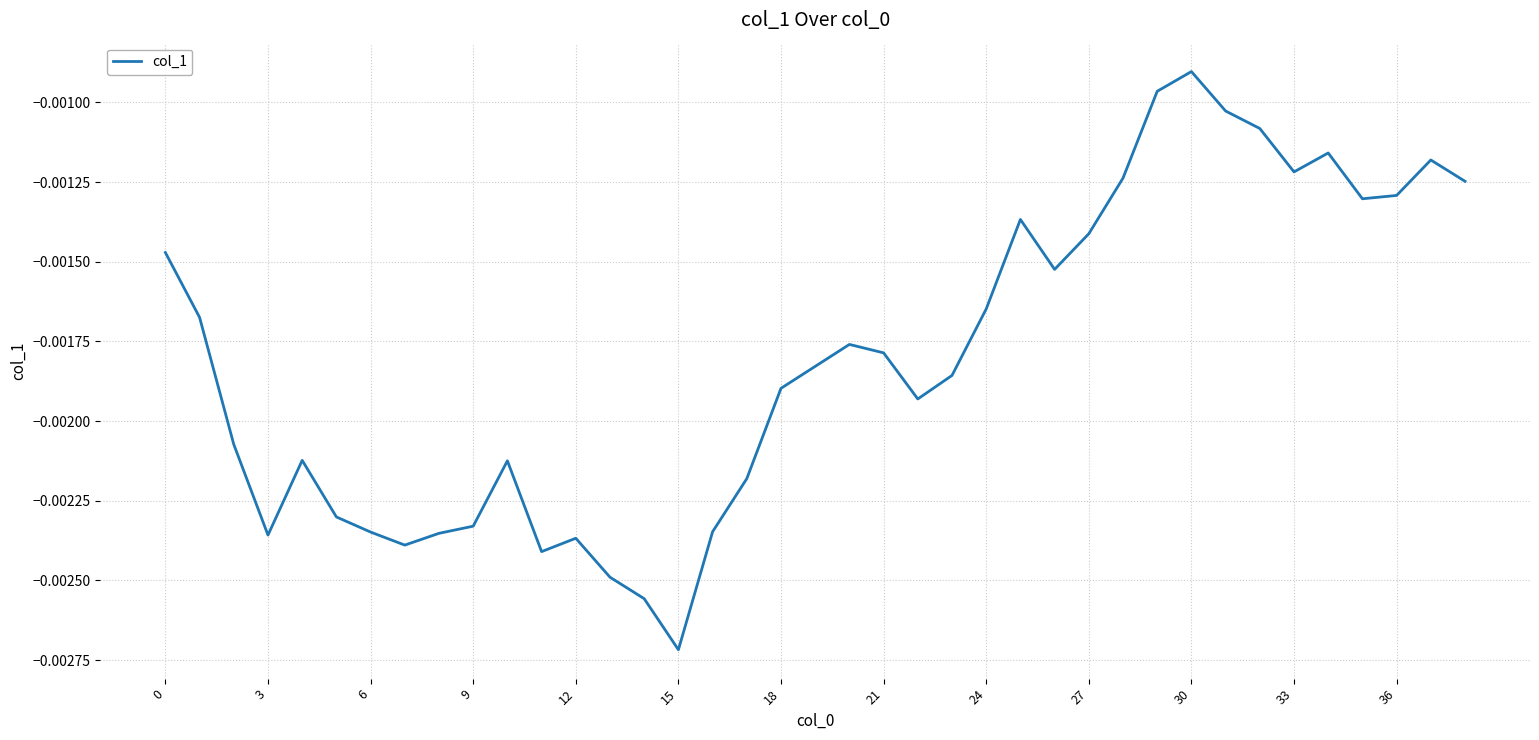

At which label is the value closest to 0?

30